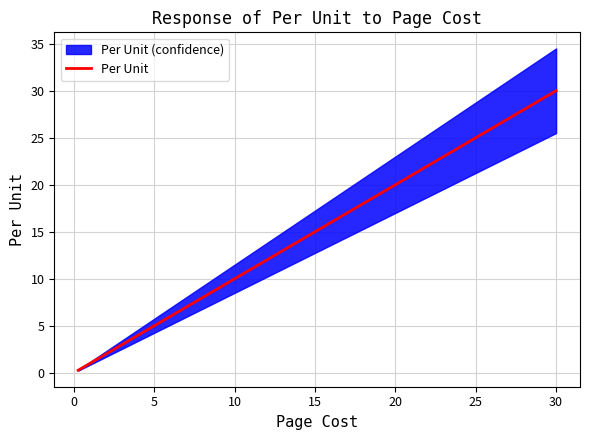

What is the difference between the maximum and minimum values?

29.8